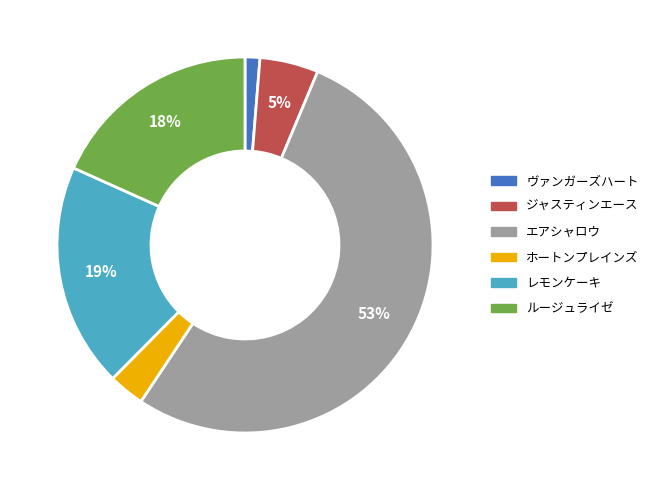

Which slice is the smallest?

ヴァンガーズハート